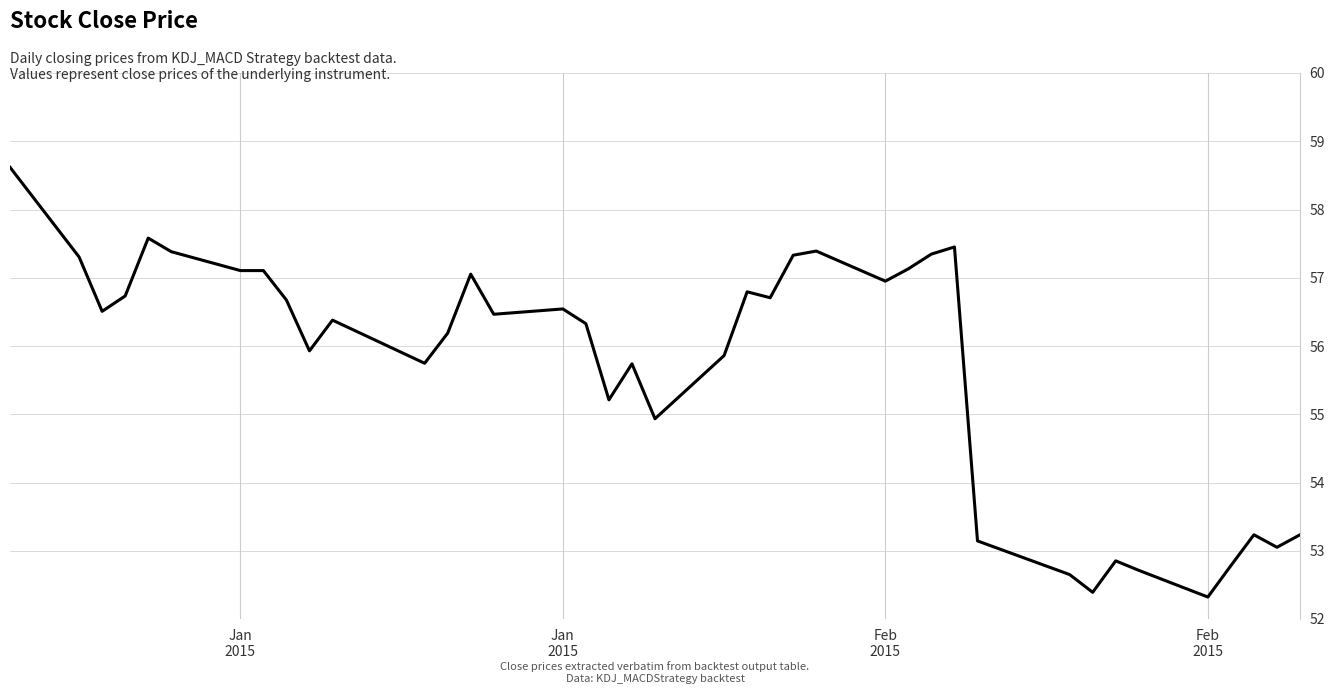

What is the minimum value shown in the chart?

52.3